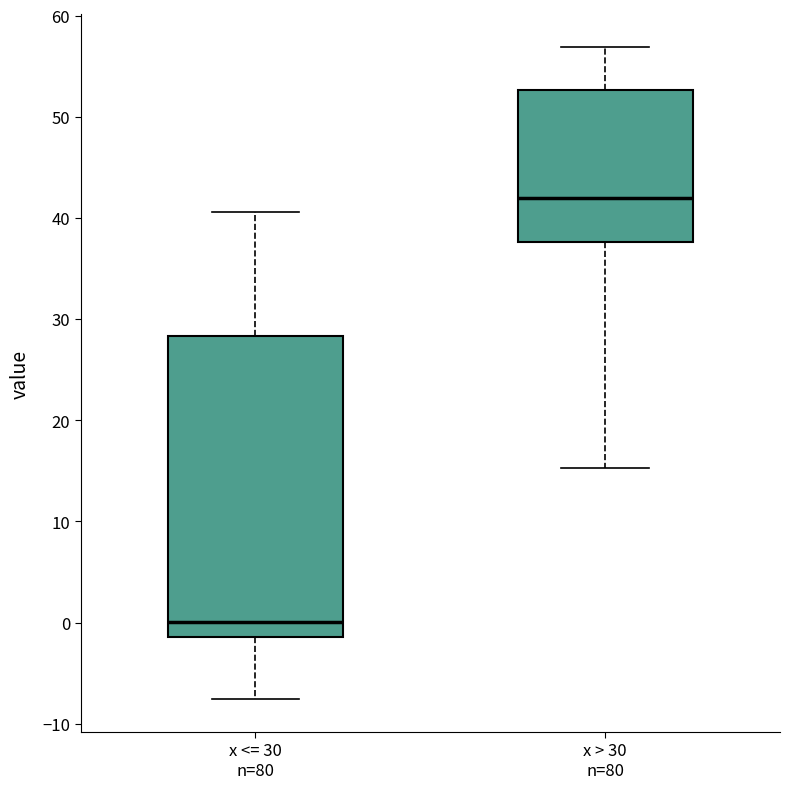

Where is the lower edge of the box for x <= 30 n=80 on the y-axis? The values are not printed on the chart, so give them approximately, as read against the axis.

-1